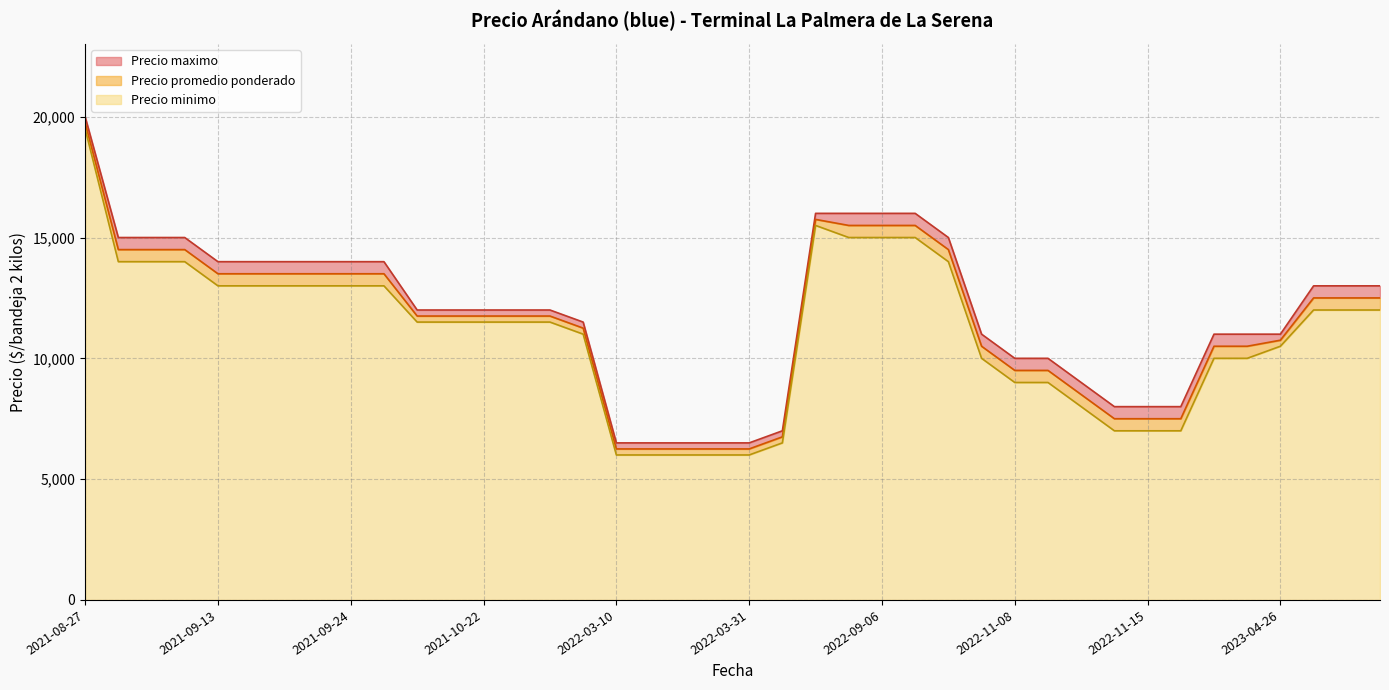

Does the chart have visible grid lines?

Yes